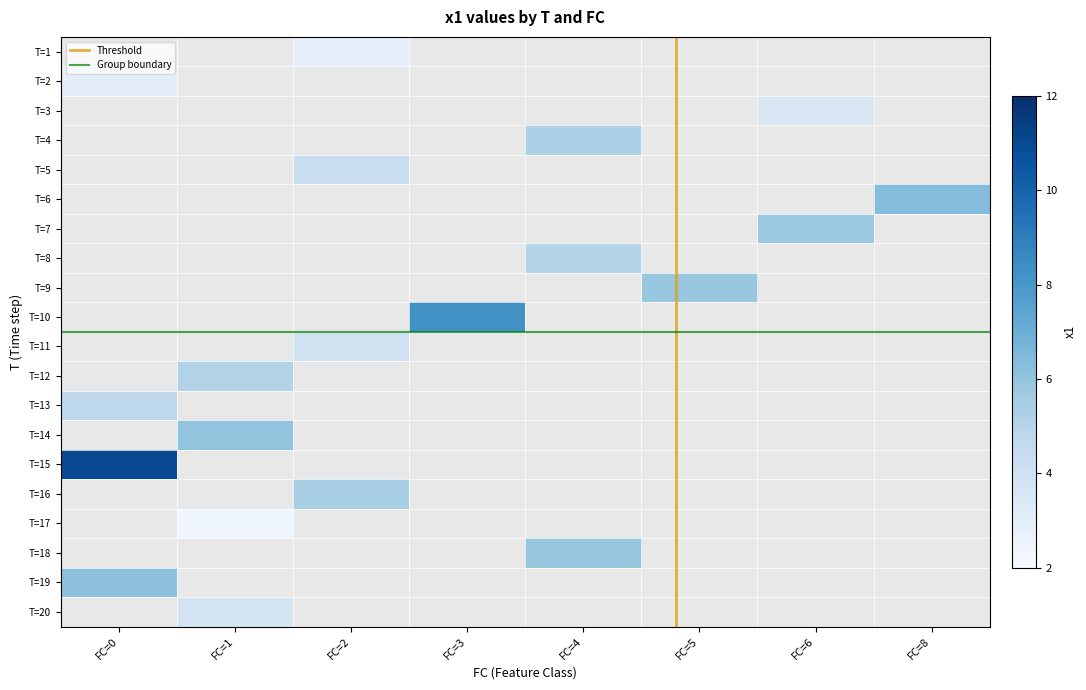

The value of 6 at 0 is 4.6. True or false?

False